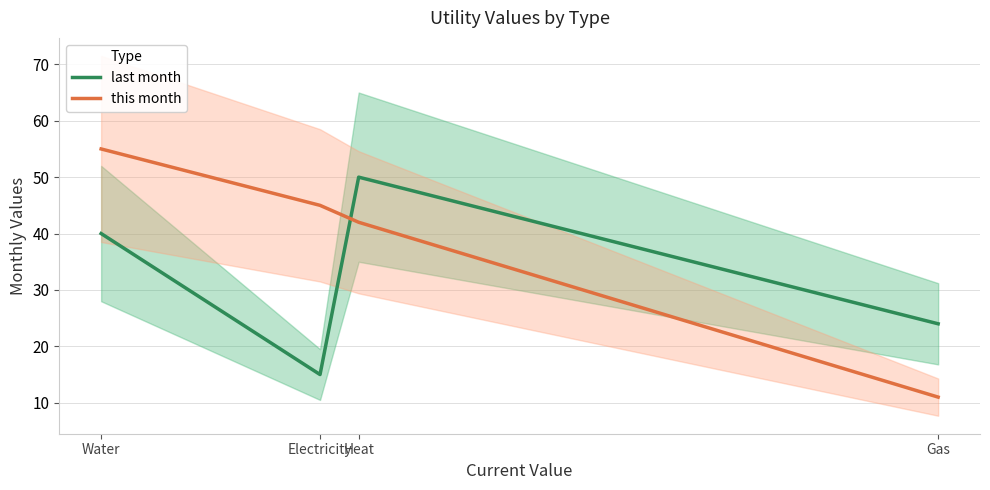

True or false: this month and last month cross at least once.

True